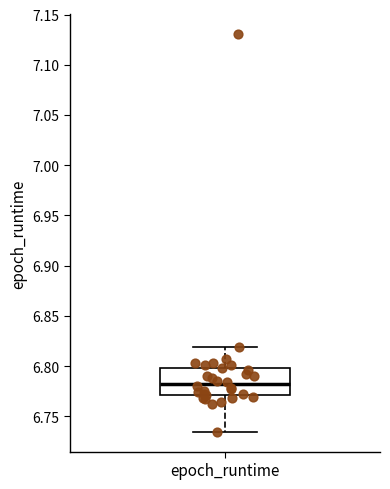

Where does the upper whisker of the box for epoch_runtime end on the y-axis? The values are not printed on the chart, so give them approximately, as read against the axis.

6.820